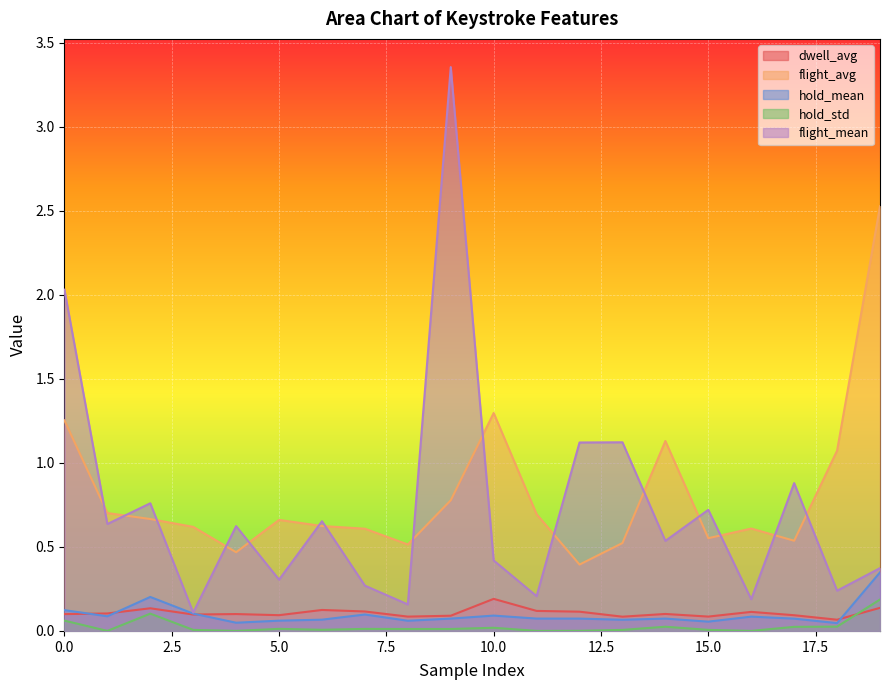

Does the chart display data point markers on the line(s)?

No